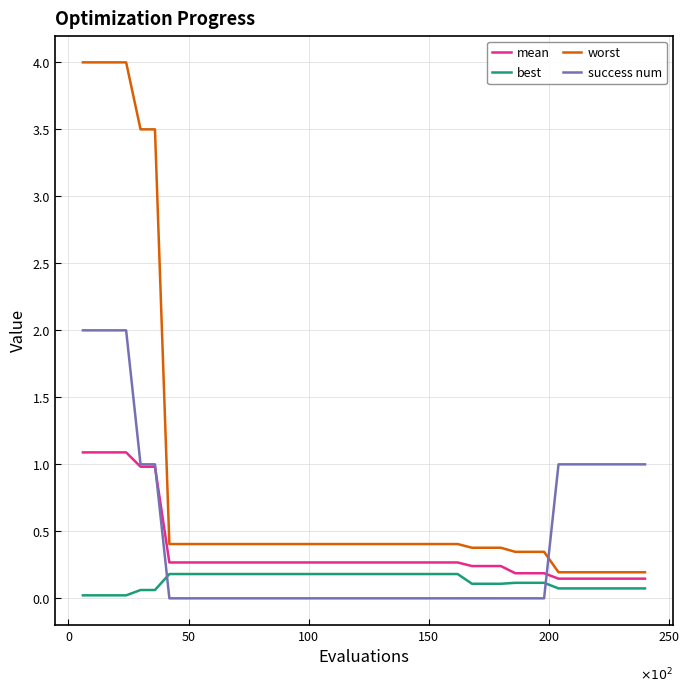

Which series has the largest range (max minus min)?

worst